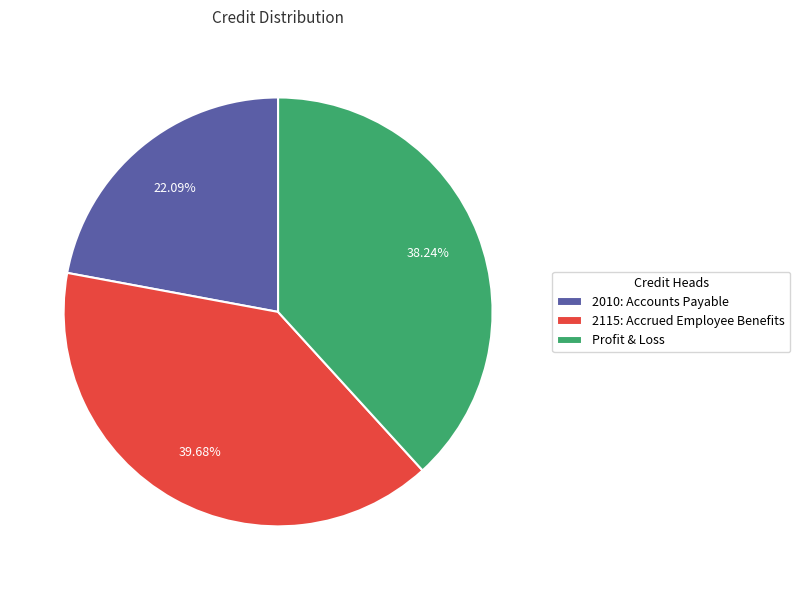

Does 2115: Accrued Employee Benefits represent more than half of the total?

No